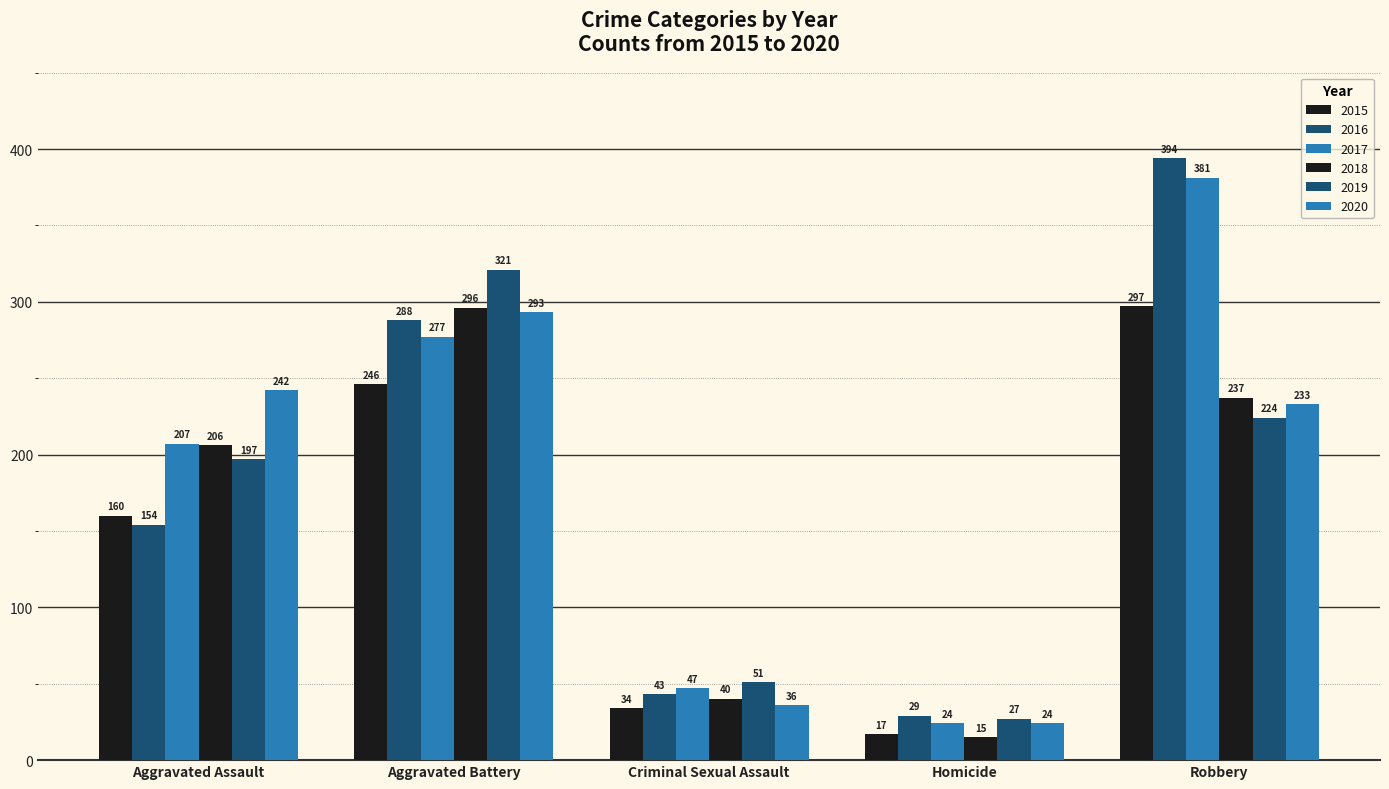

What is the difference between the maximum and minimum values in the 2017 series?

357